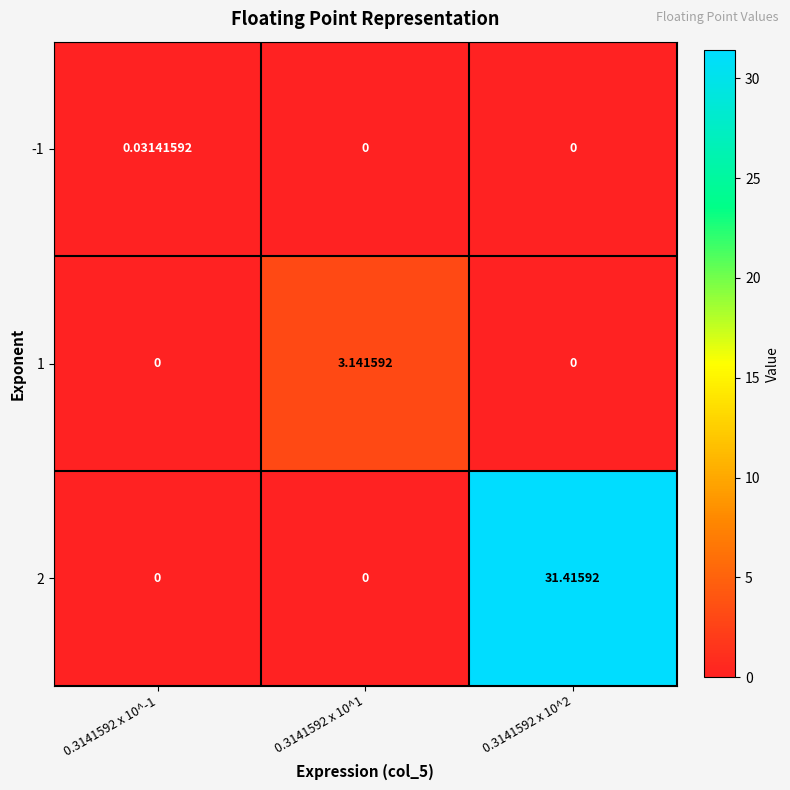

Reading left to right, list all the values displayed in this chart.

-1: 0.3141592 x 10^-1=0.0	0.3141592 x 10^1=0.0	0.3141592 x 10^2=0.0
1: 0.3141592 x 10^-1=0.0	0.3141592 x 10^1=3.1	0.3141592 x 10^2=0.0
2: 0.3141592 x 10^-1=0.0	0.3141592 x 10^1=0.0	0.3141592 x 10^2=31.4